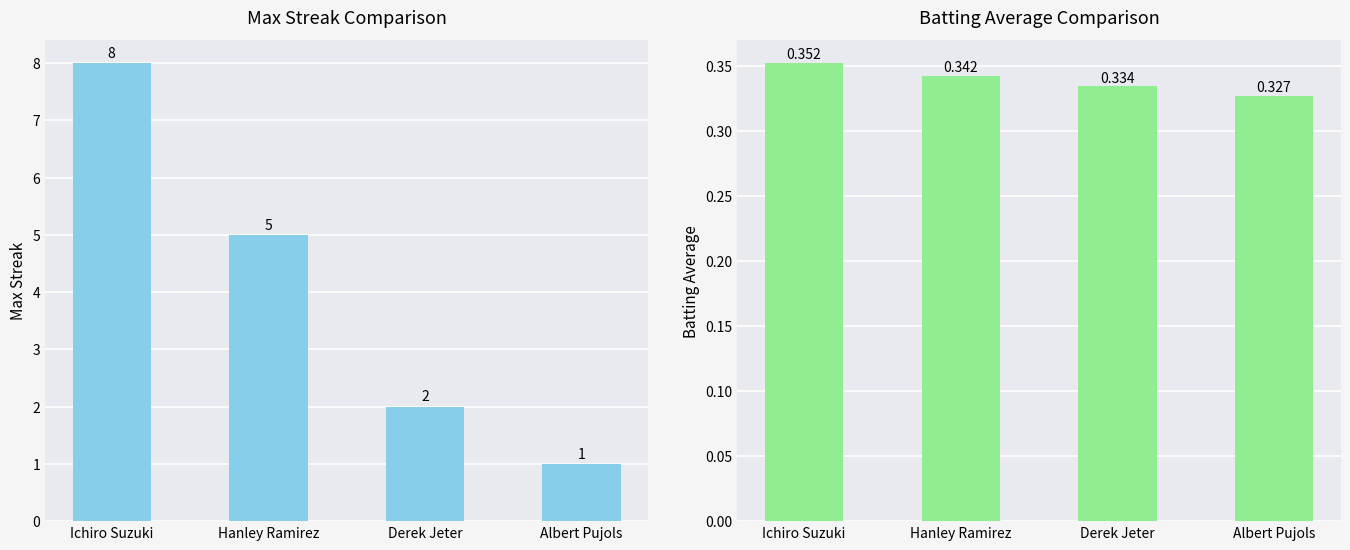

What is the average value of the Max Streak series?

4.0